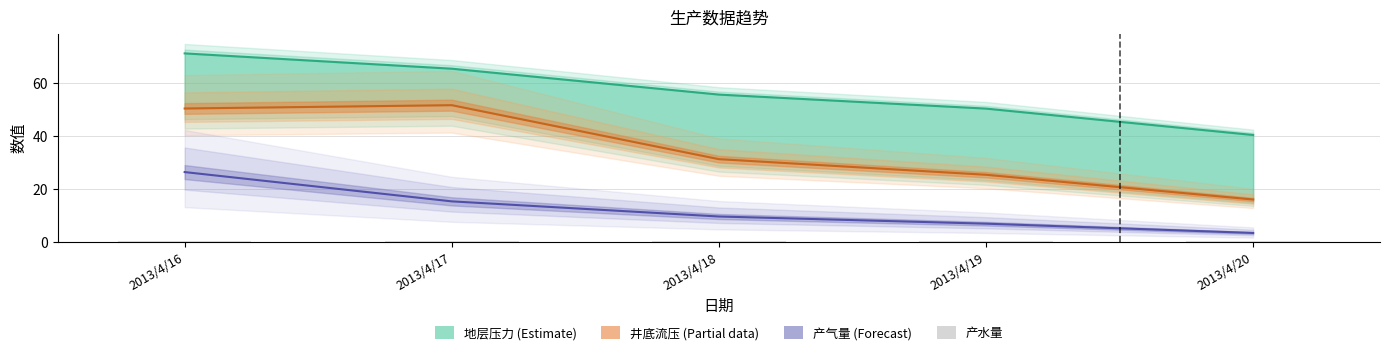

Does the chart contain any negative values?

No